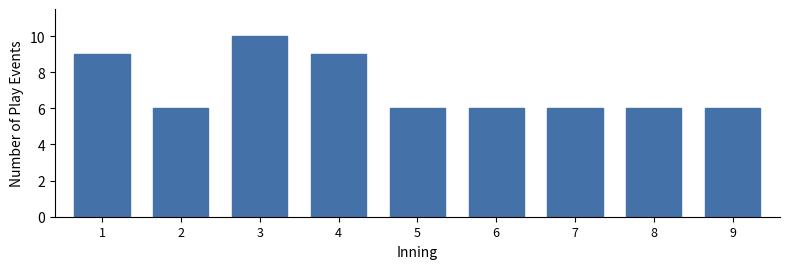

Reading left to right, what are all the values shown in this chart?

1=9	2=6	3=10	4=9	5=6	6=6	7=6	8=6	9=6